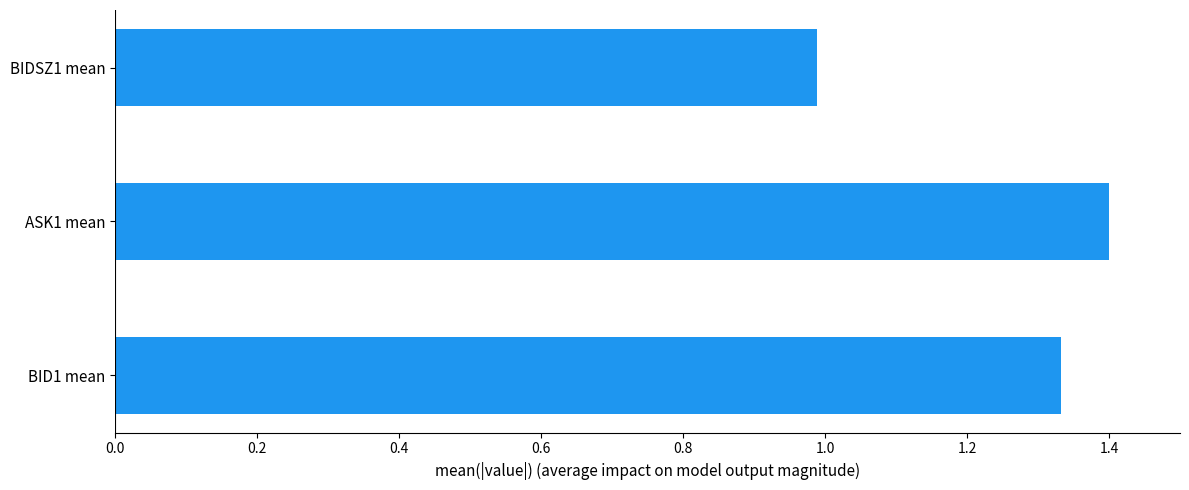

What is the ratio of the value at BIDSZ1 mean to the value at ASK1 mean?

0.7